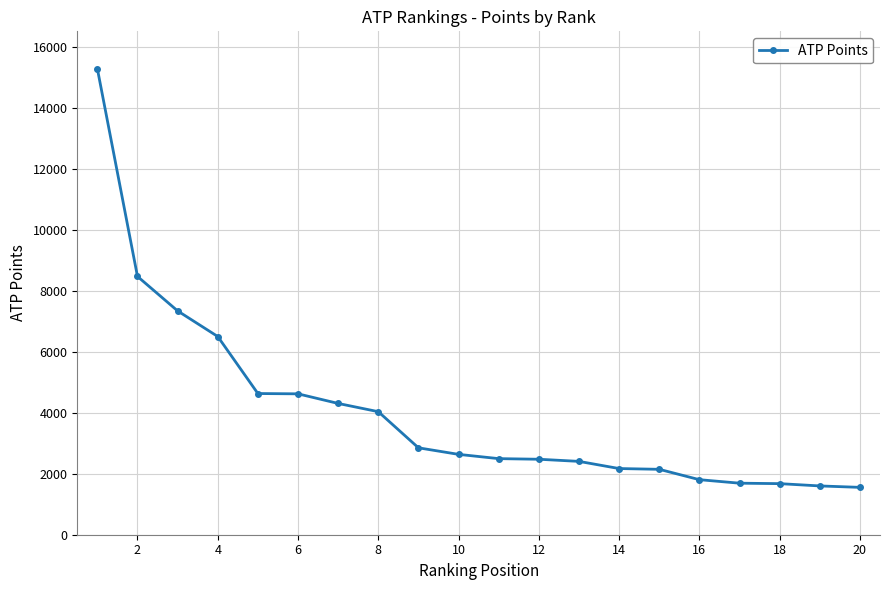

What is the minimum value shown in the chart?

1553